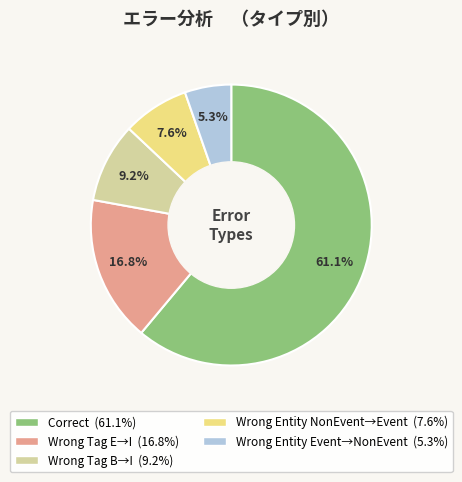

Is there any slice that represents more than half of the pie?

Yes